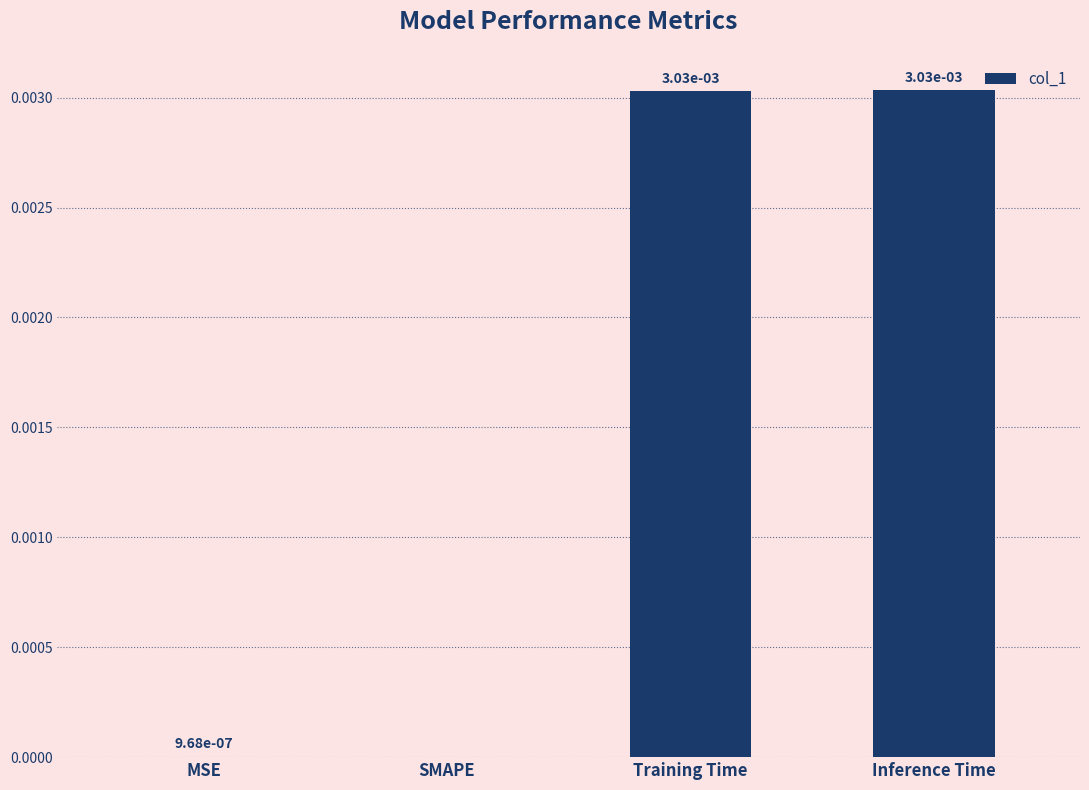

True or false: the data shows 0.0 at SMAPE.

True